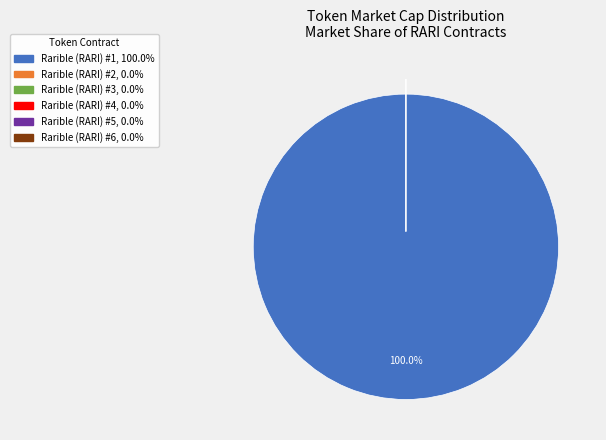

Rank the categories by value from lowest to highest.

Rarible (RARI) #2, Rarible (RARI) #3, Rarible (RARI) #4, Rarible (RARI) #5, Rarible (RARI) #6, Rarible (RARI) #1